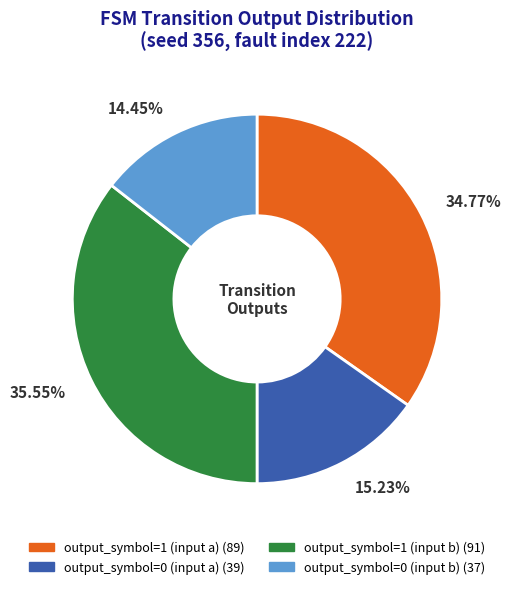

Rank the categories by value from highest to lowest.

output_symbol=1 (input b), output_symbol=1 (input a), output_symbol=0 (input a), output_symbol=0 (input b)